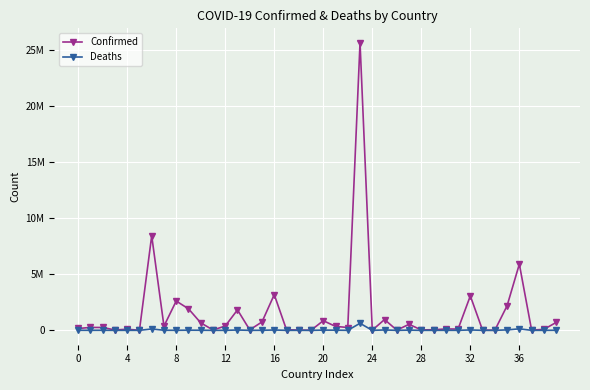

What are all the series names shown in the legend?

Confirmed, Deaths